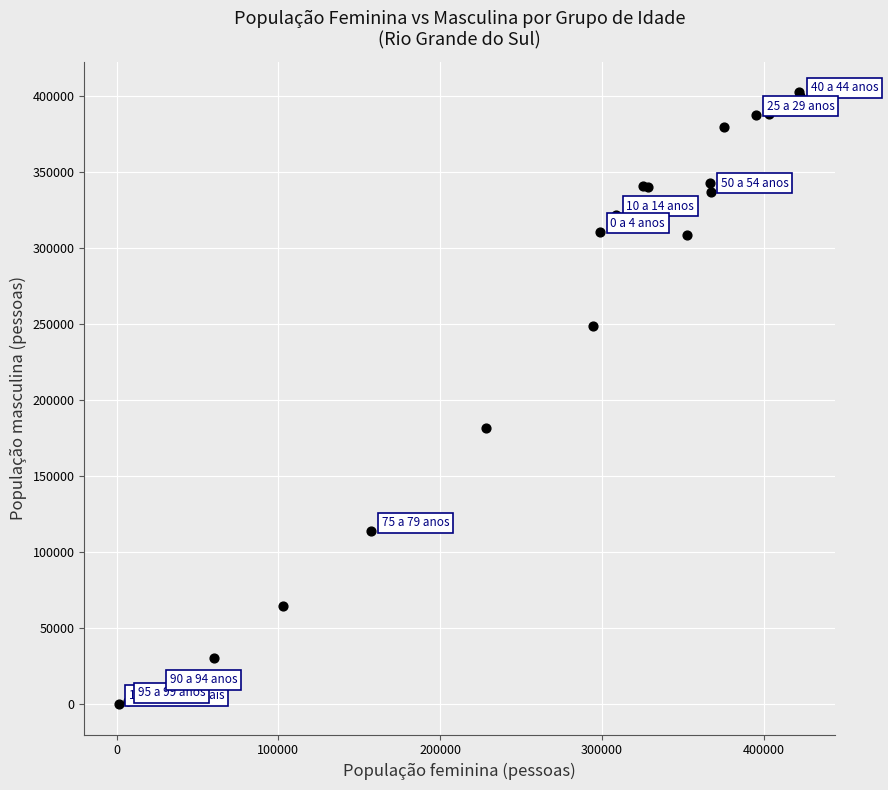

What Y value in the scatter plot is closest to 201444?

182032